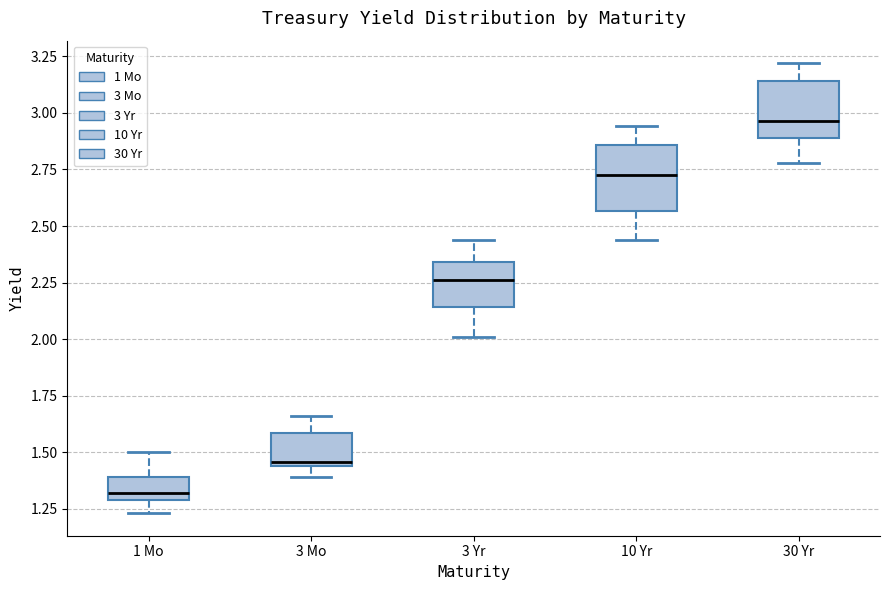

Reading left to right, transcribe this box plot: for each box, give where its median line is, the range the box spans, and where its two whiskers end, as read against the y-axis. The values are not printed on the chart, so give them approximately, as read against the axis.

1 Mo: median 1.30 (just above the box's lower edge), box 1.30 to 1.40, whiskers 1.25 to 1.50
3 Mo: median 1.45 (just above the box's lower edge), box 1.45 to 1.60, whiskers 1.40 to 1.65
3 Yr: median 2.25, box 2.15 to 2.35, whiskers 2.00 to 2.45
10 Yr: median 2.75, box 2.55 to 2.85, whiskers 2.45 to 2.95
30 Yr: median 2.95, box 2.90 to 3.15, whiskers 2.80 to 3.20